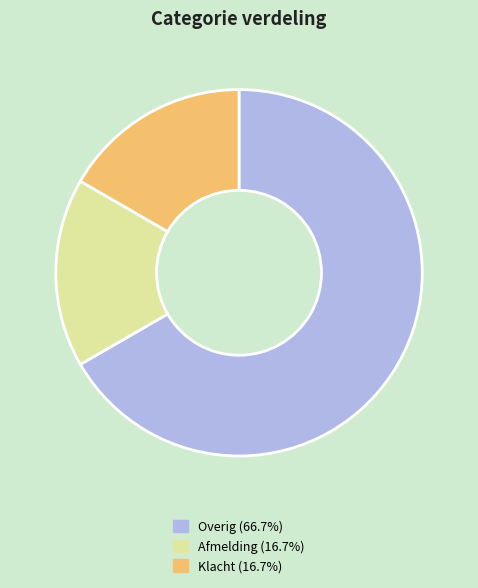

Is it true that Overig is 67% of the pie?

True